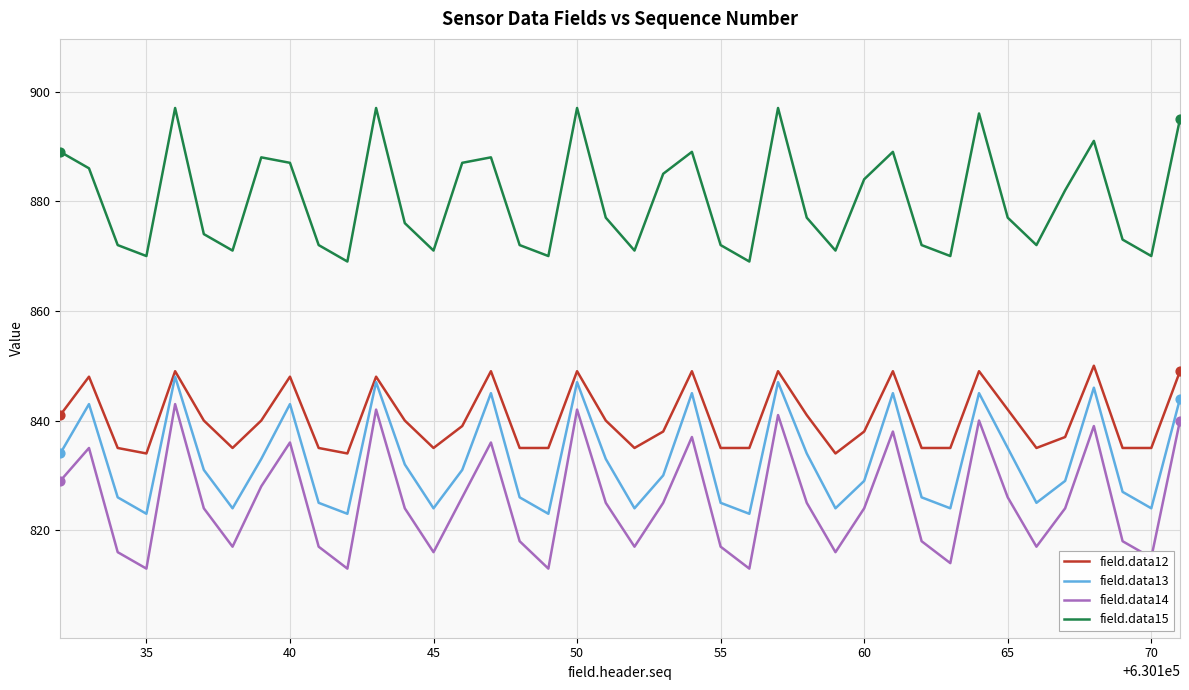

What are all the series names shown in the legend?

field.data12, field.data13, field.data14, field.data15